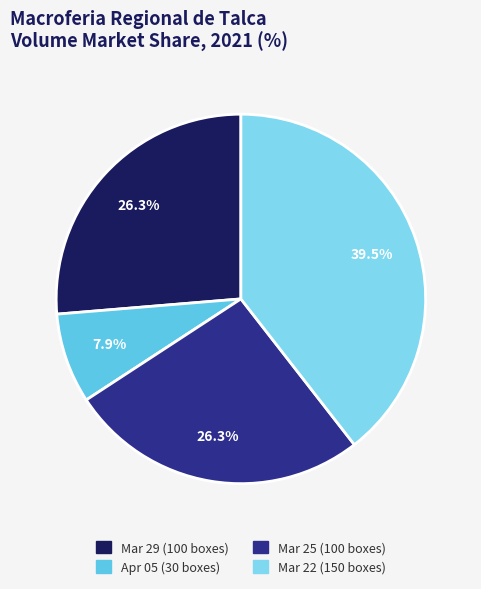

How many slices are in this pie chart?

4